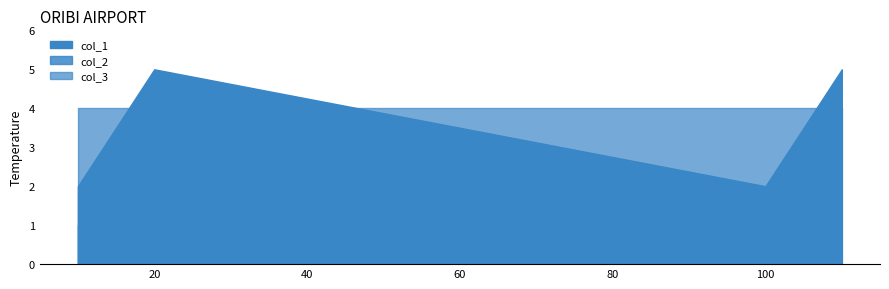

What is the average value of the col_3 series?

4